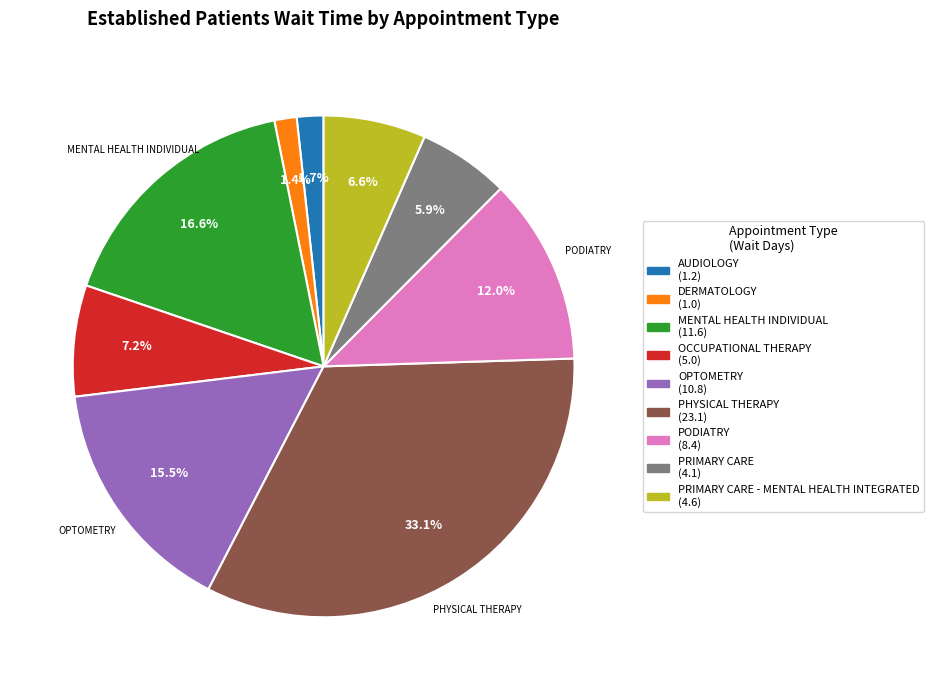

Is there a majority slice in this chart?

No